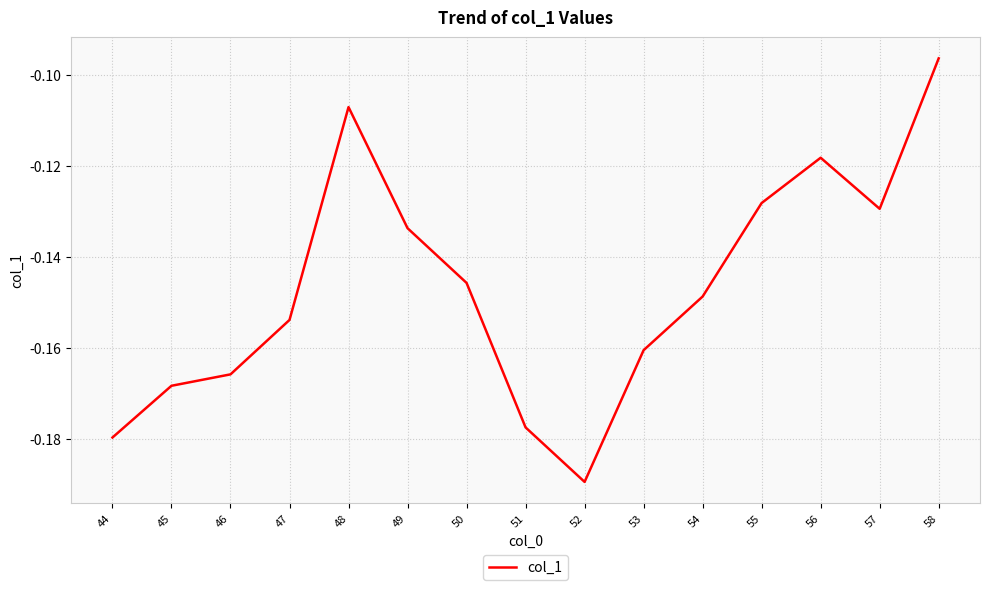

Is it true that the value at 50 is -0.2?

False